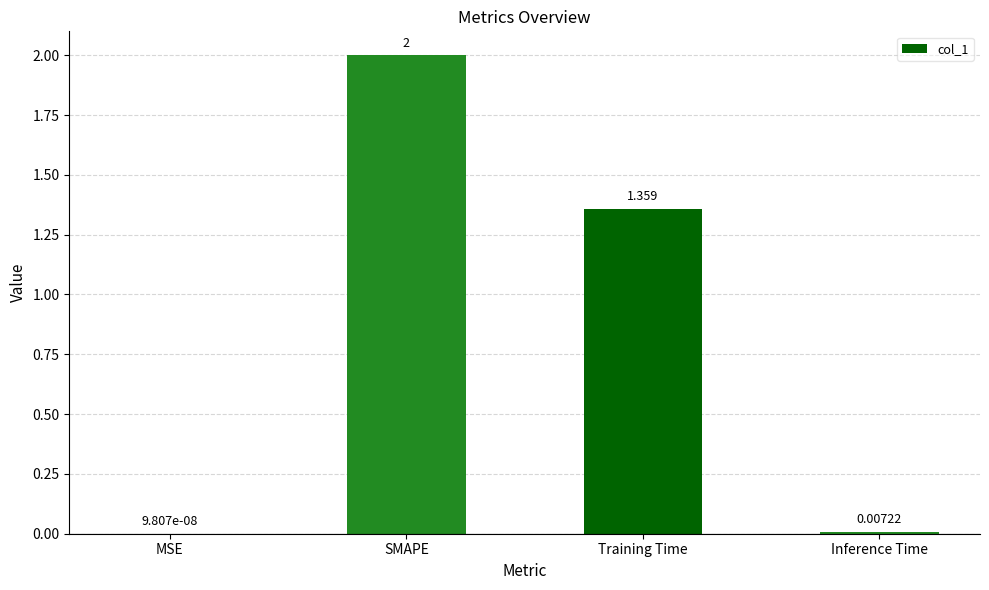

Are the bars horizontal?

No